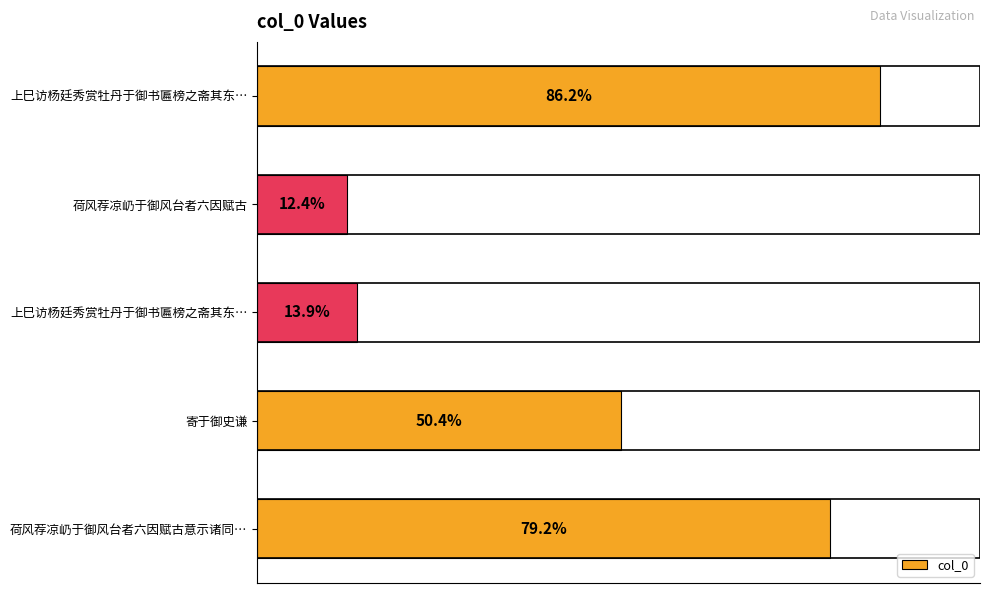

Does the chart contain any negative values?

No